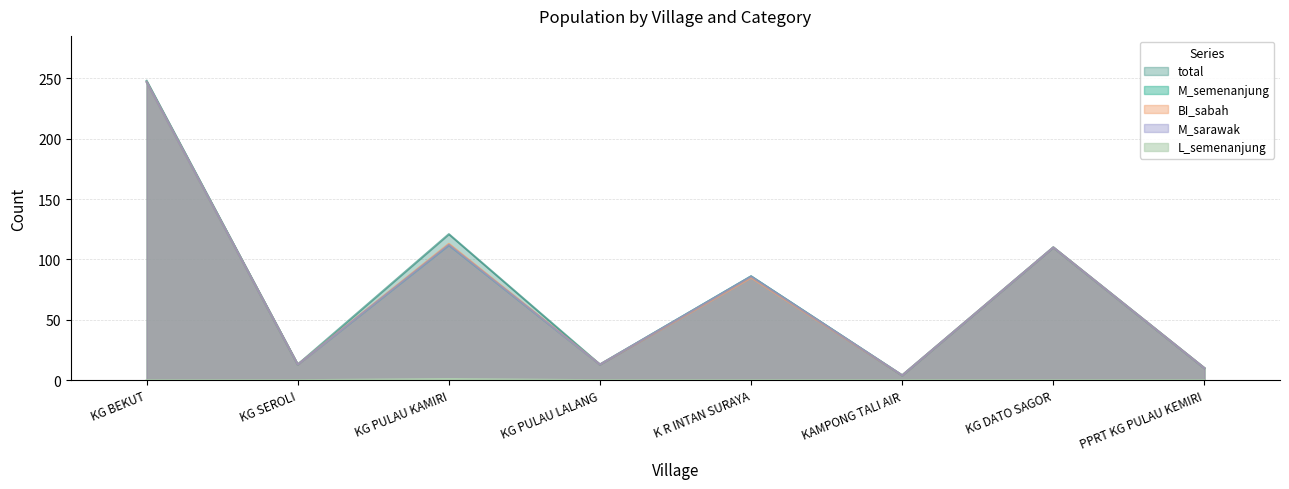

What is the difference between the total values at KG PULAU LALANG and KG BEKUT?

235